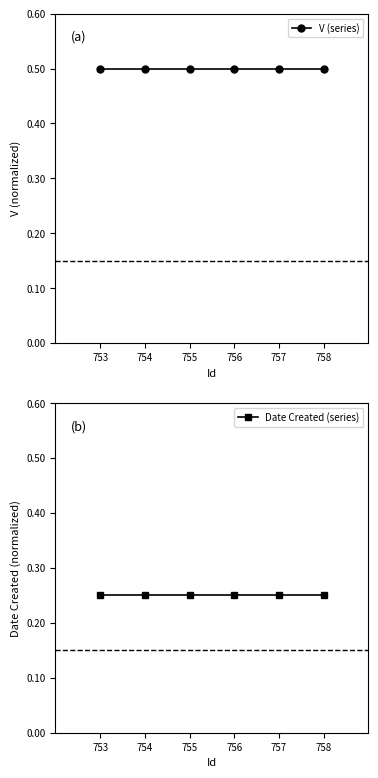

Rank the categories by V (series) value from lowest to highest.

753, 754, 755, 756, 757, 758